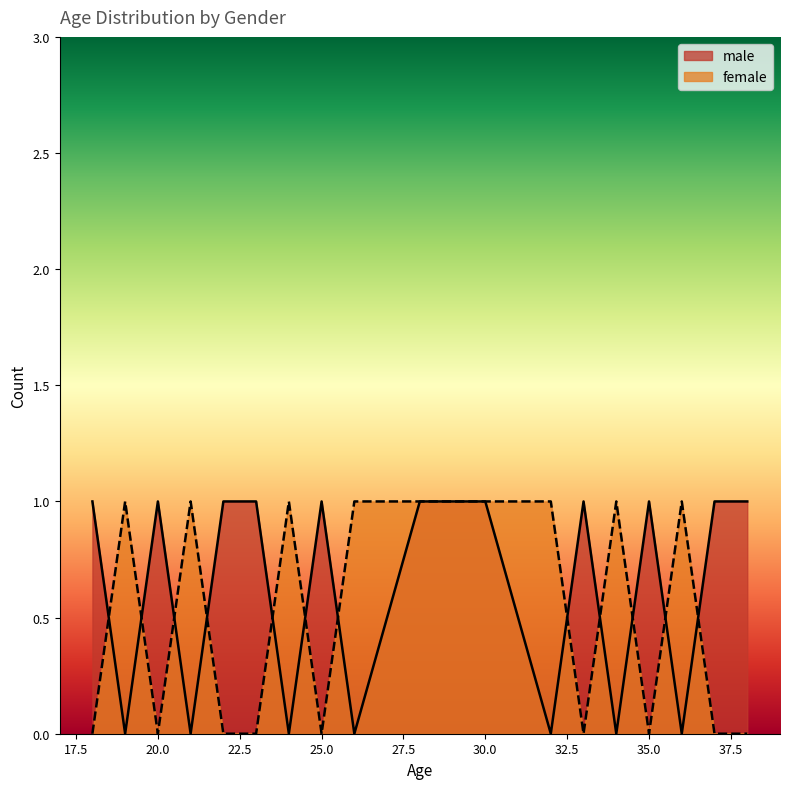

True or false: female and male cross at least once.

True